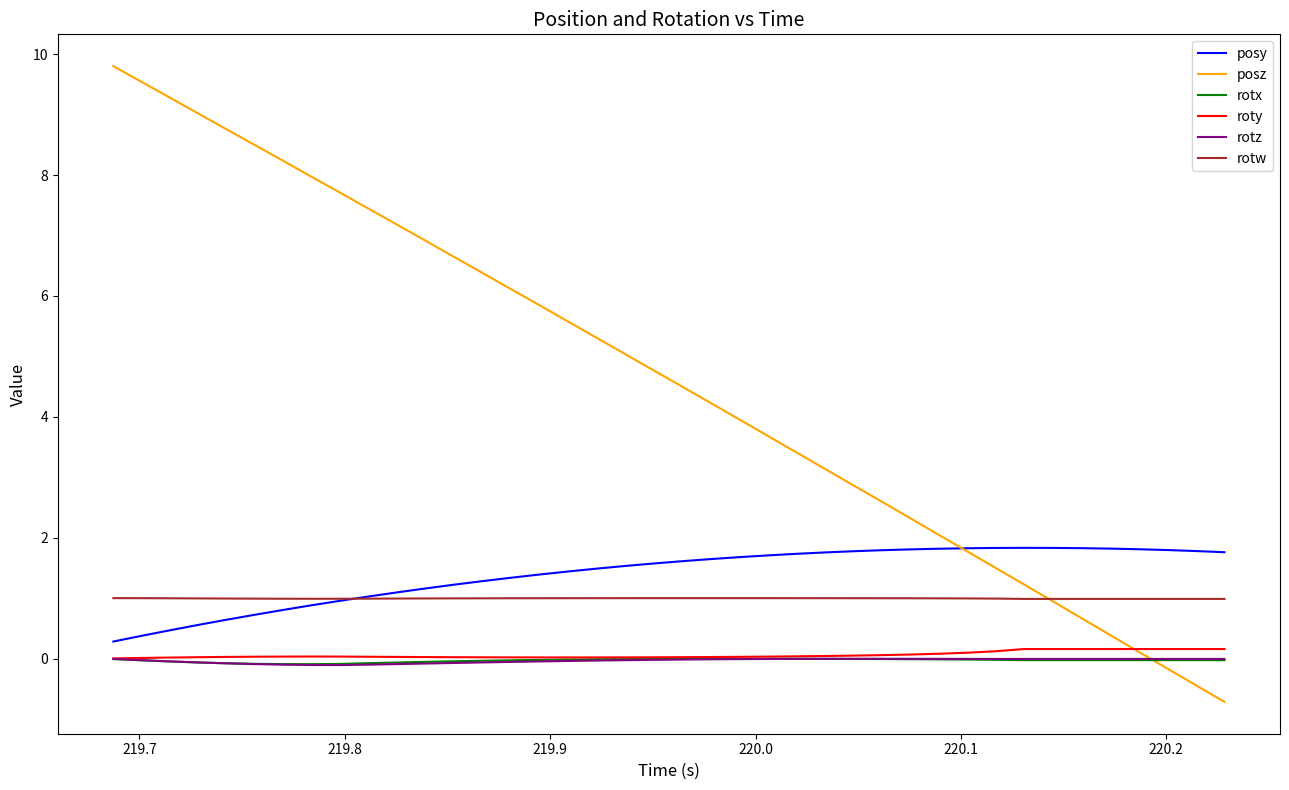

Which series has the largest range (max minus min)?

posz